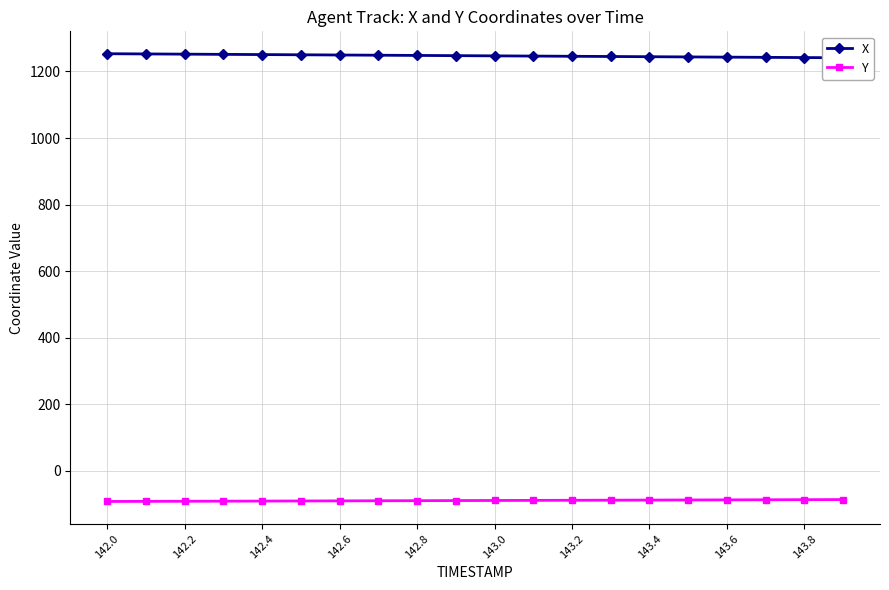

At how many categories does at least one series exceed -53?

20